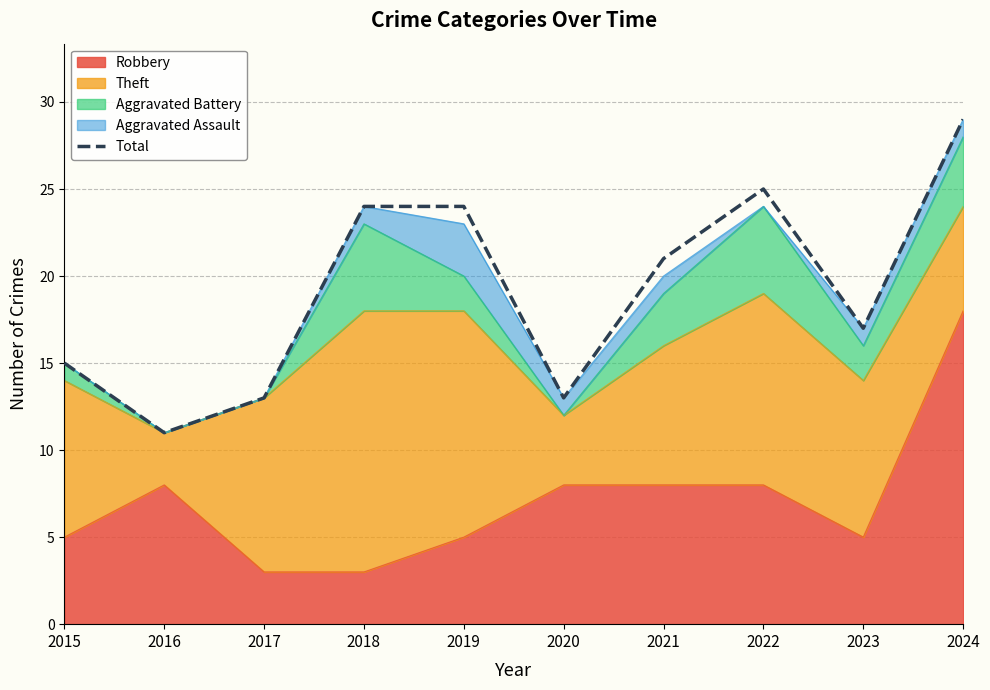

How many values are below 21?

5